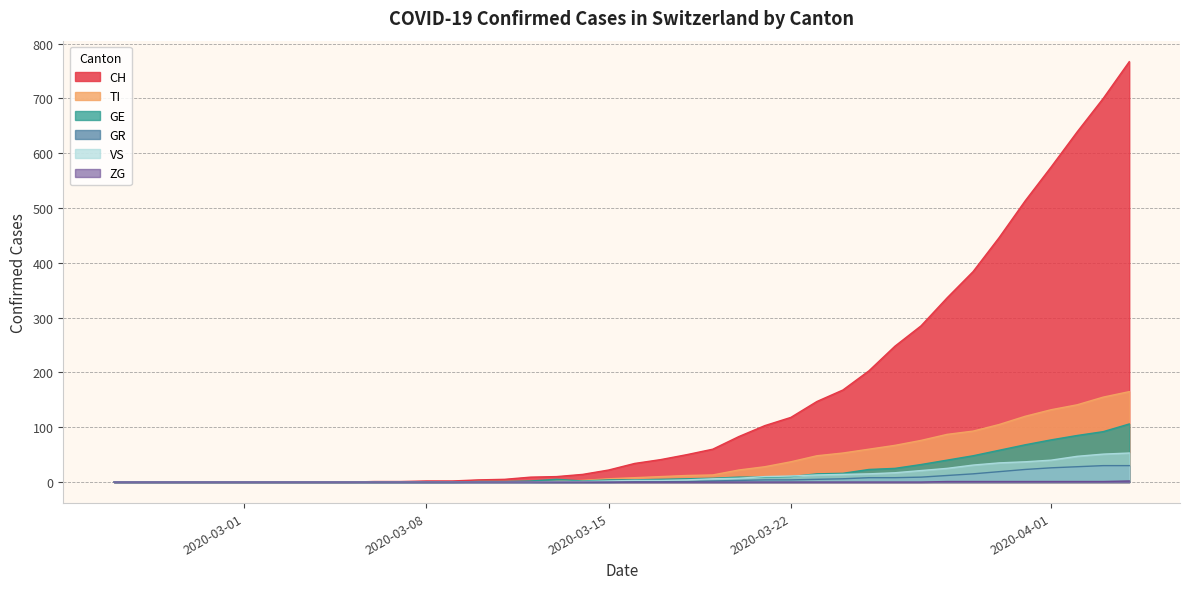

How many values in ZG are above zero?

8